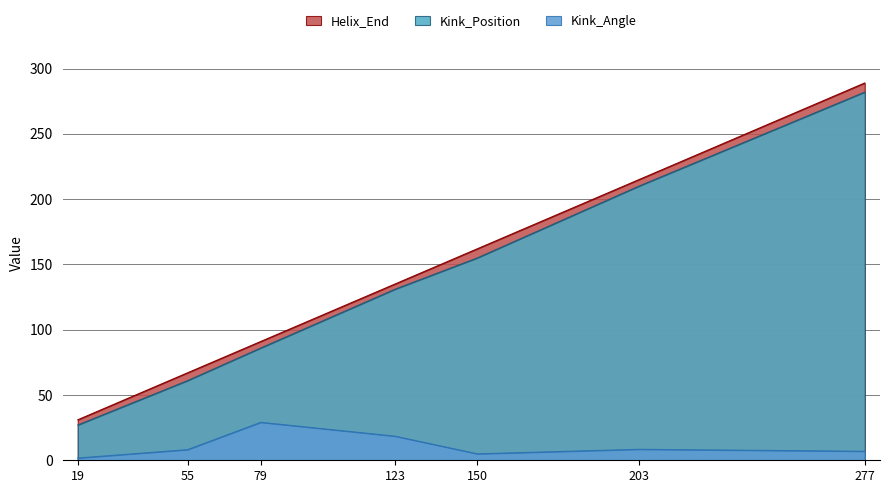

List the series in order of their peak value, lowest first.

Kink_Angle, Kink_Position, Helix_End